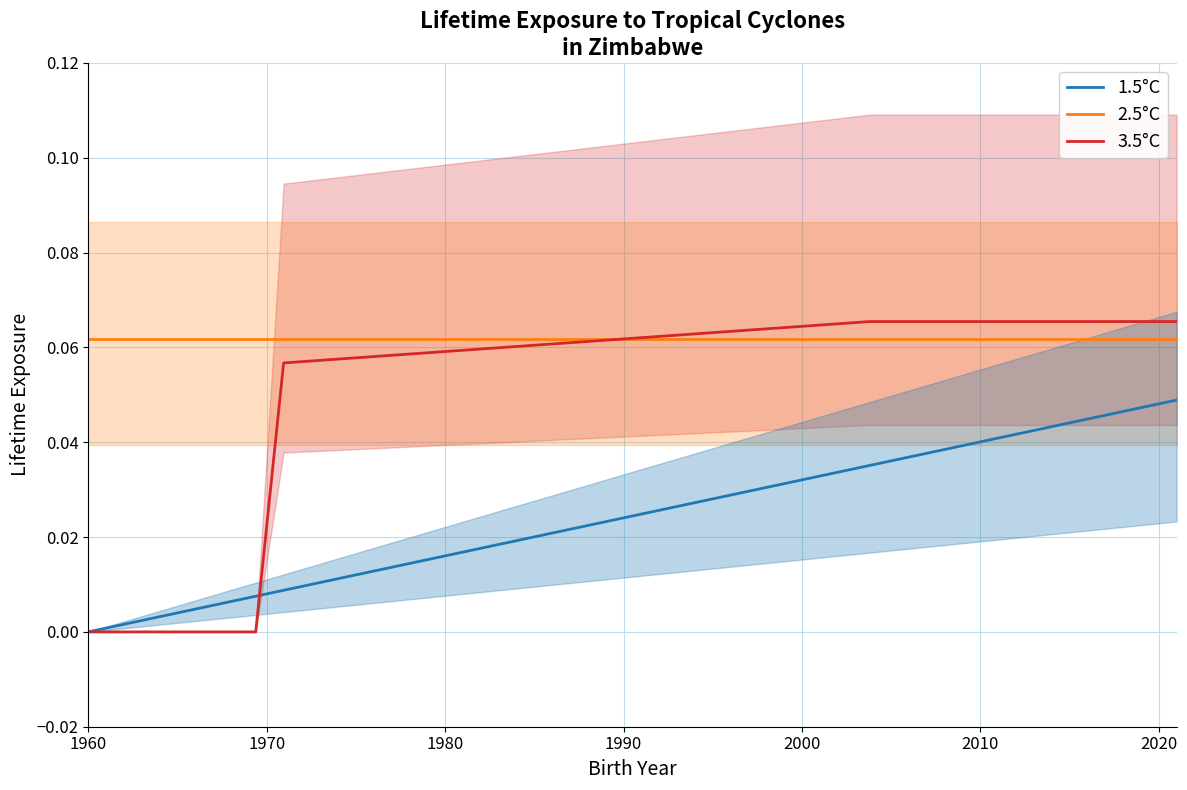

True or false: 2.5°C and 1.5°C cross at least once.

False